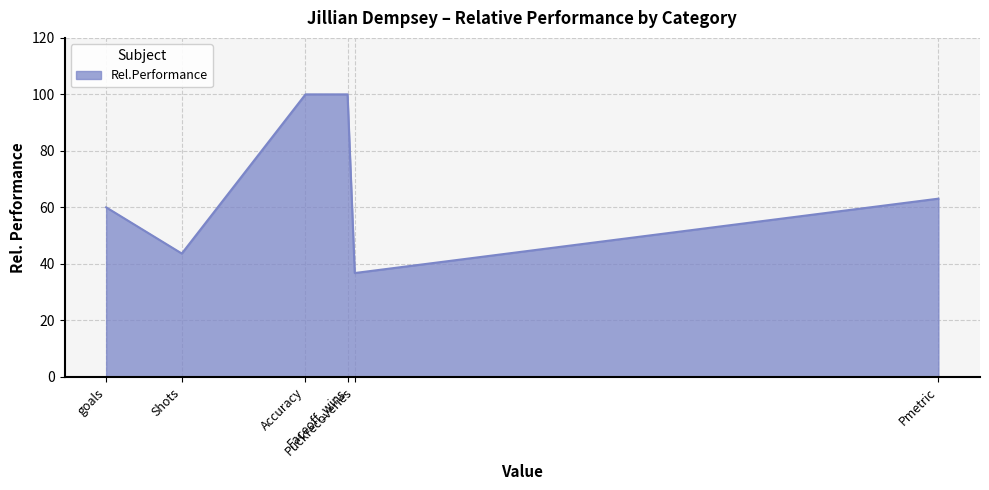

What is the average value?

67.2